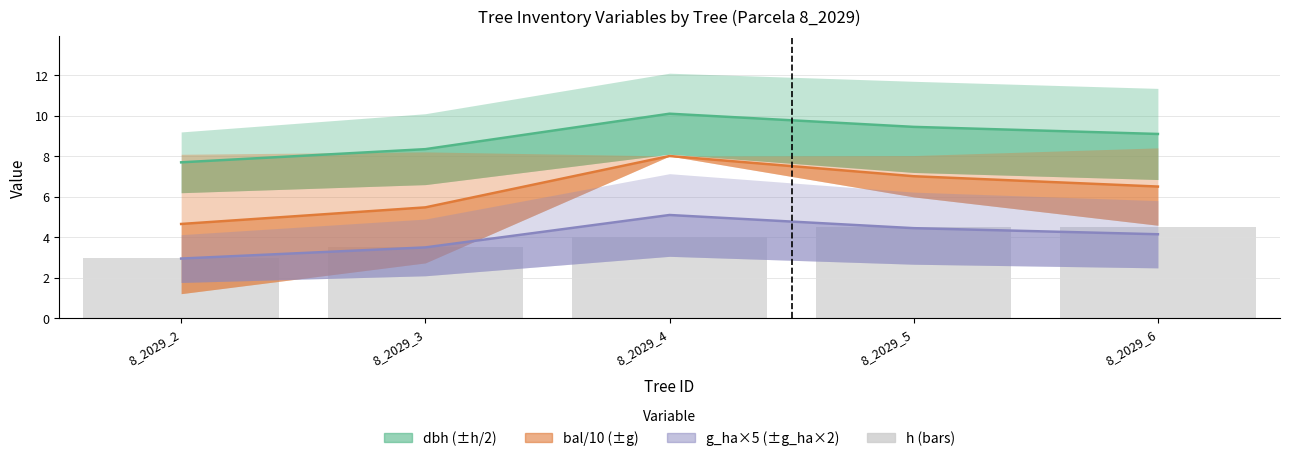

Rank the series at 8_2029_3 from lowest to highest value.

g_ha×5 (±g_ha×2), h (bars), bal/10 (±g), dbh (±h/2)